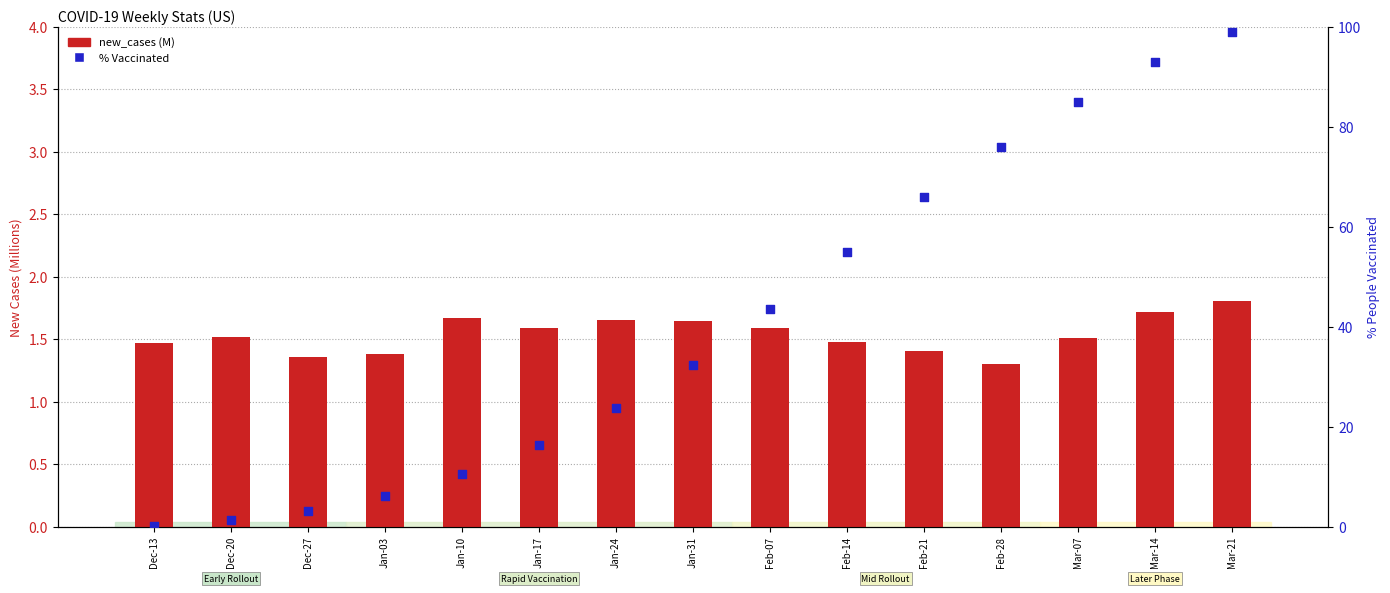

Which series contains the lowest Y value?

% Vaccinated